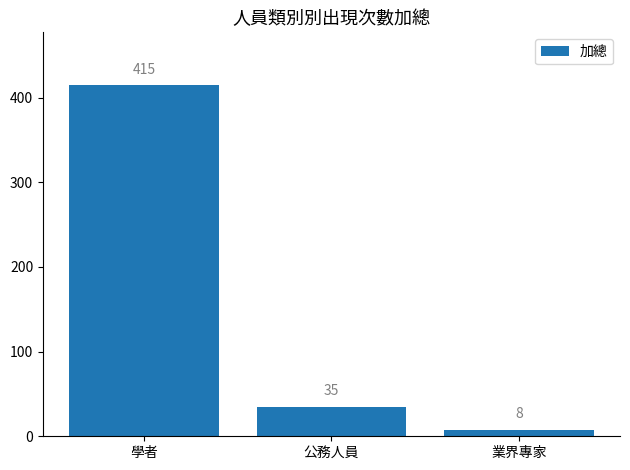

List the labels in order of value, largest first.

學者, 公務人員, 業界專家